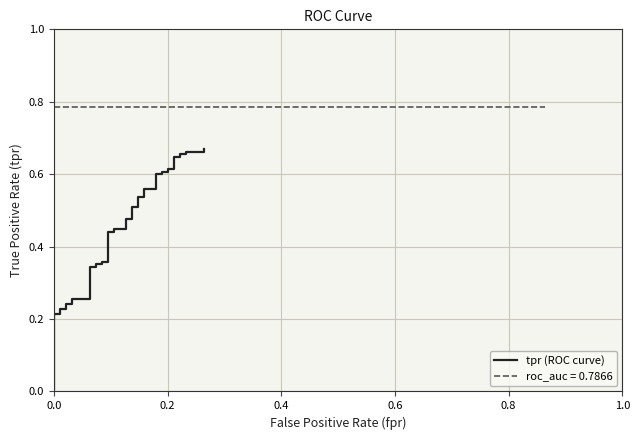

What is the average value?

0.5